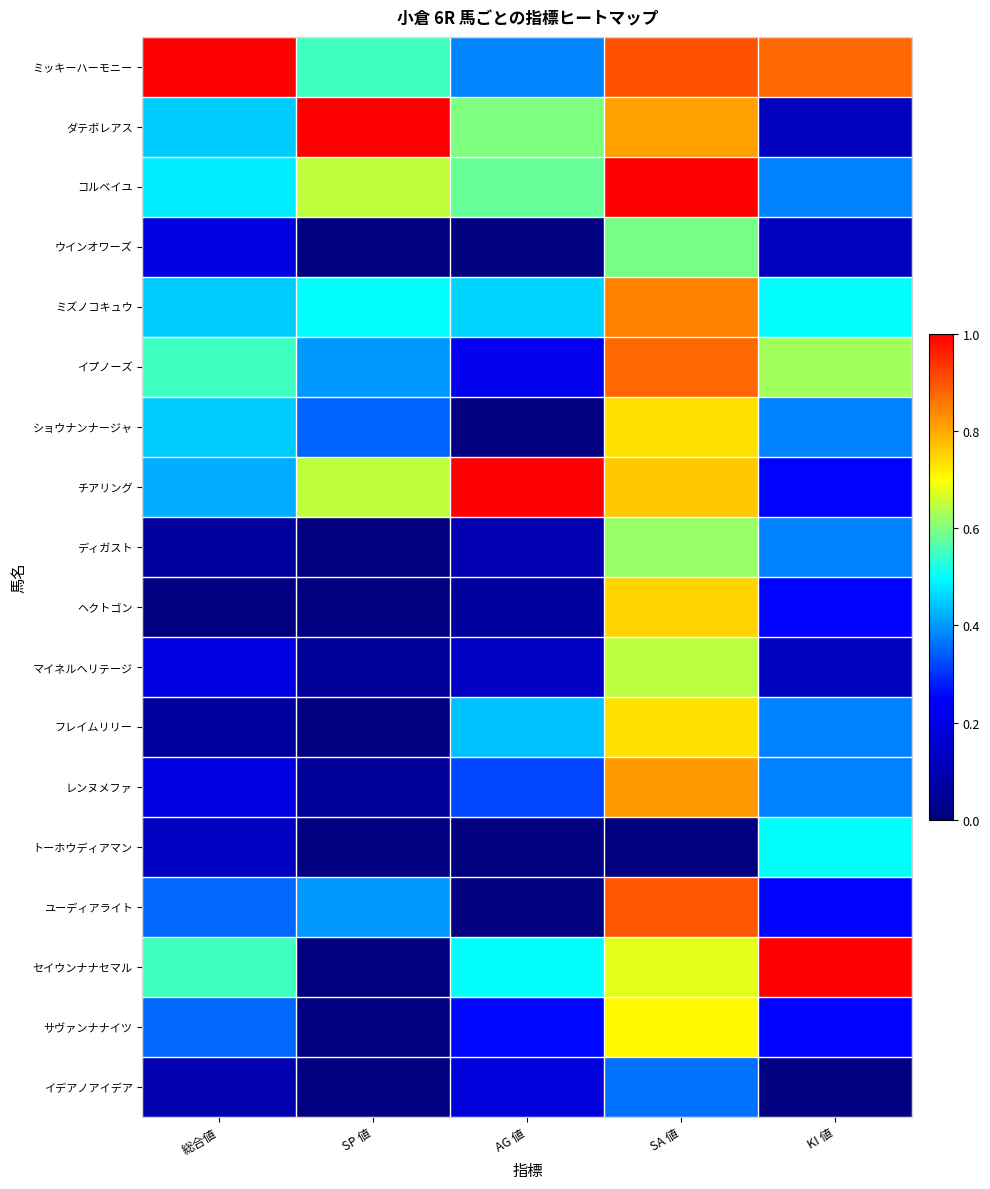

List the series in order of their peak value, highest first.

ミッキーハーモニー, ダテボレアス, コルベイユ, チアリング, セイウンナナセマル, ユーディアライト, イプノーズ, ミズノコキュウ, レンヌメファ, ヘクトゴン, ショウナンナージャ, フレイムリリー, サヴァンナナイツ, マイネルヘリテージ, ディガスト, ウインオワーズ, トーホウディアマン, イデアノアイデア